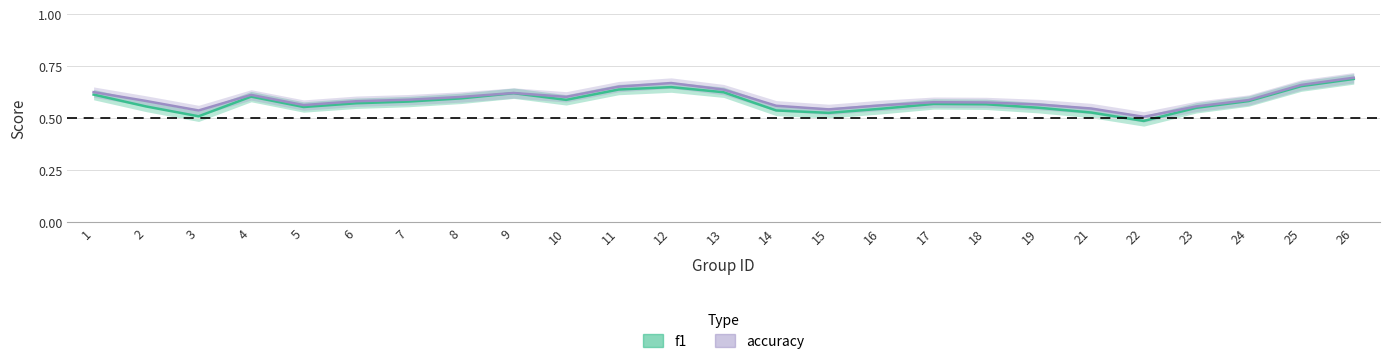

What is the sum of all accuracy values?

14.7